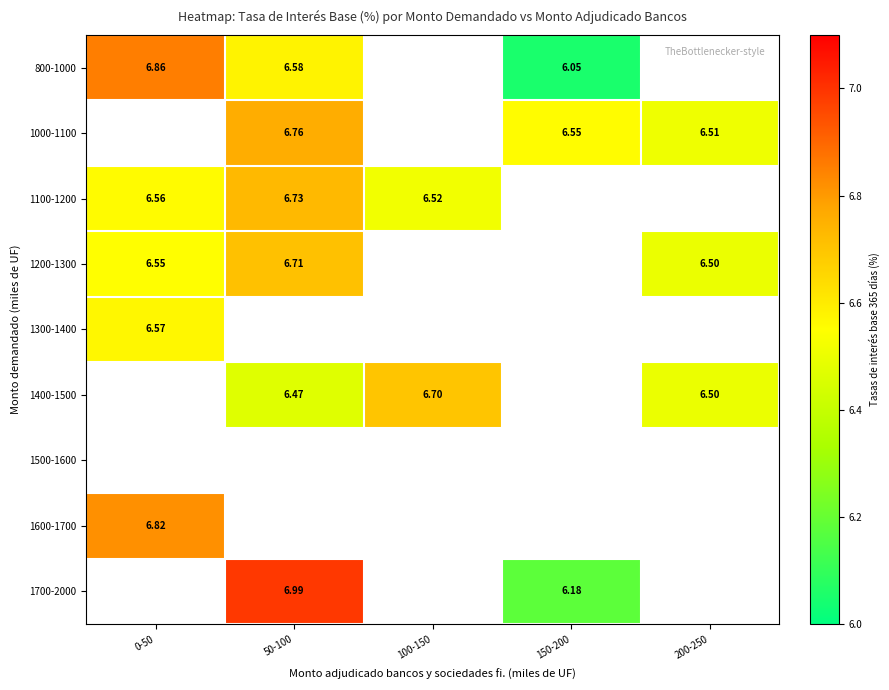

Where is 800-1000 nearest to the value 6?

150-200